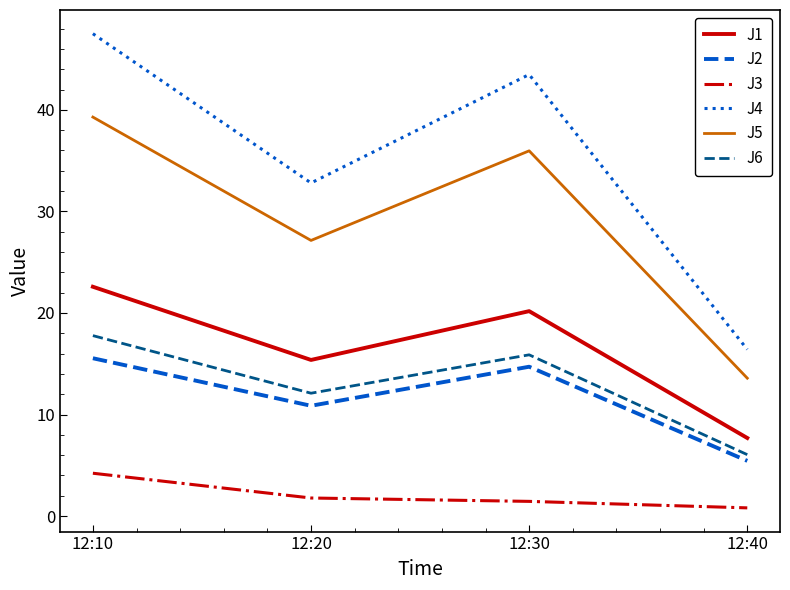

At which label does J3 reach its peak?

12:10